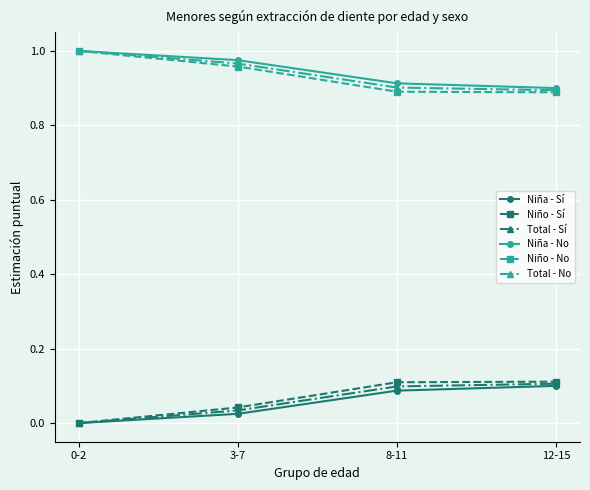

True or false: Total - No has a value of 0.2 at 3-7.

False